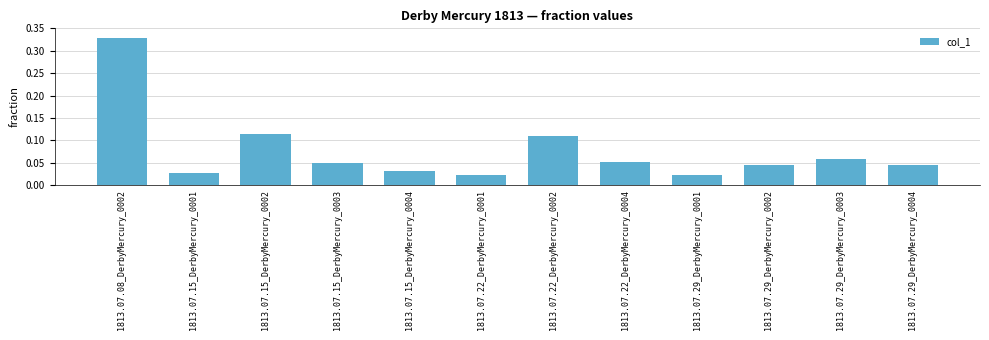

What is the label of the 8th bar from the right?

1813.07.15_DerbyMercury_0004